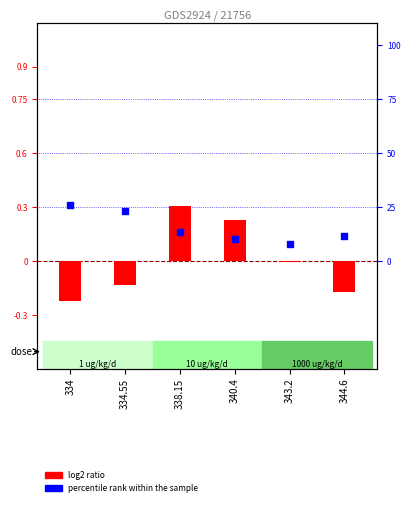

Which series has the widest spread of Y values?

log2 ratio